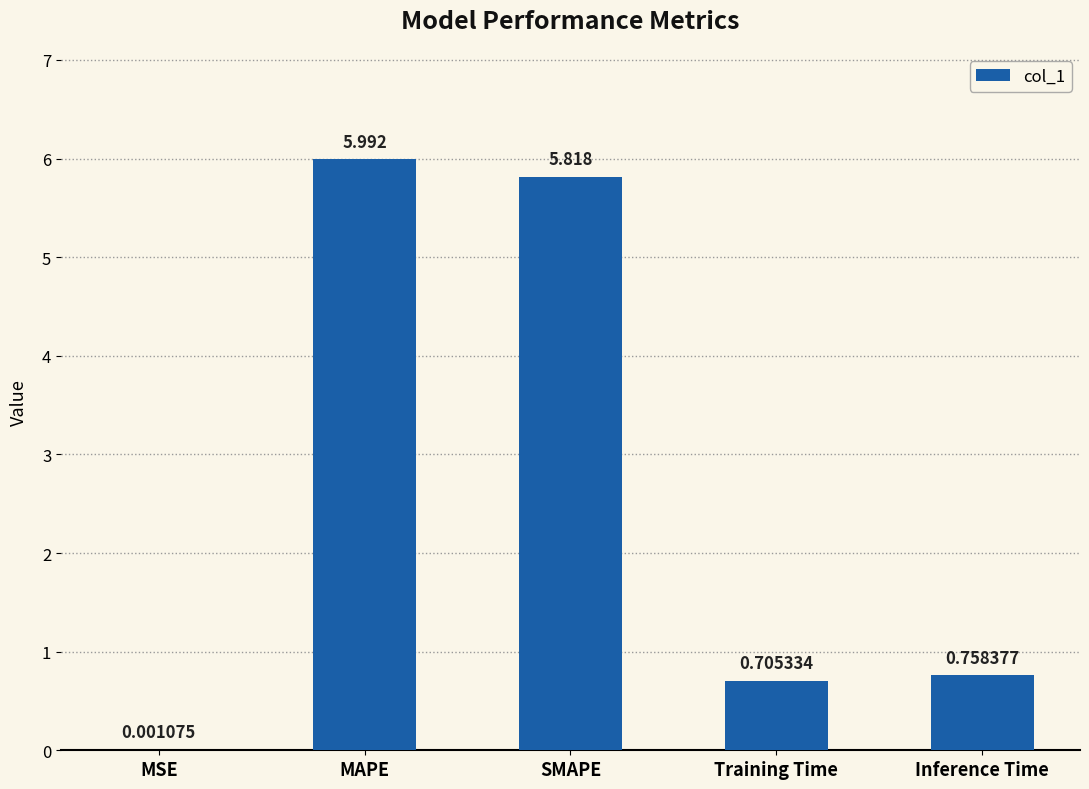

At which label is the value closest to 2?

Inference Time